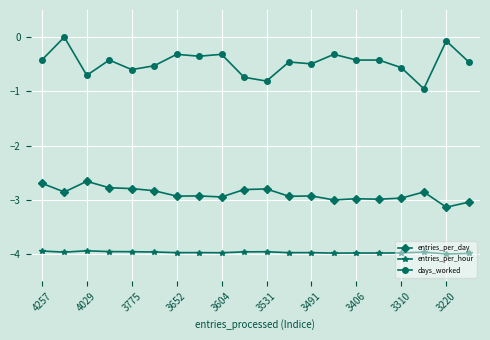

True or false: days_worked and entries_per_day cross at least once.

False